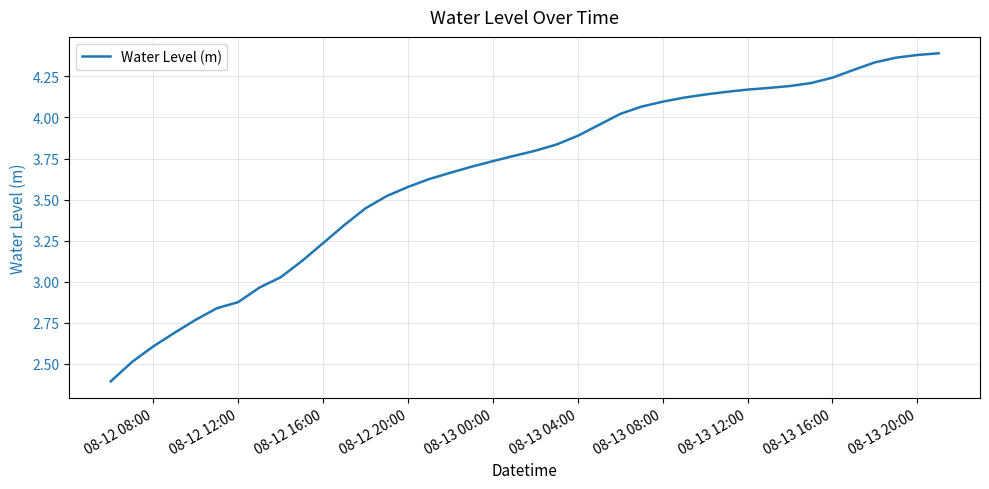

What is the difference between the maximum and minimum values?

2.0